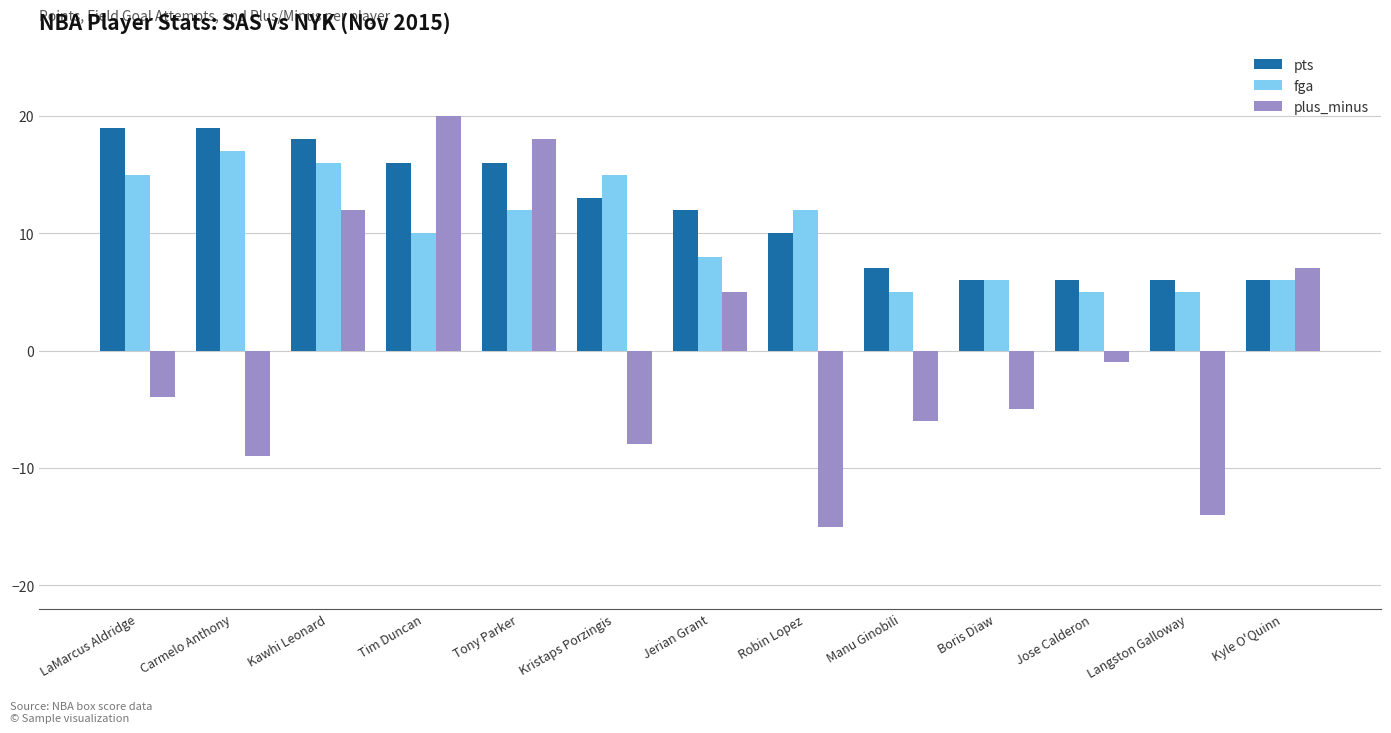

Which label corresponds to the largest value in the chart?

Tim Duncan